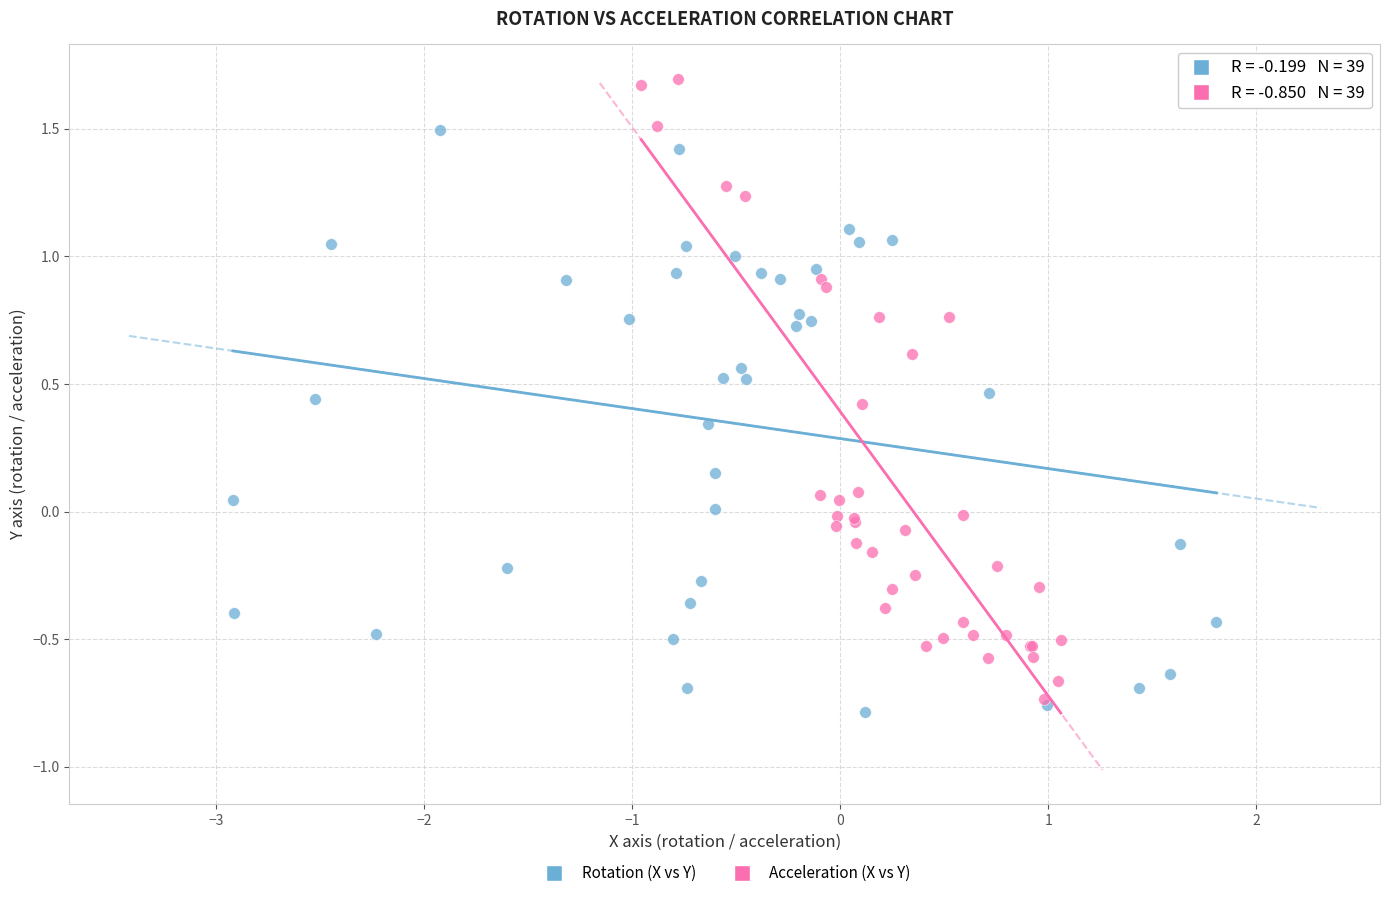

Which series reaches the maximum Y coordinate?

Acceleration (X vs Y)